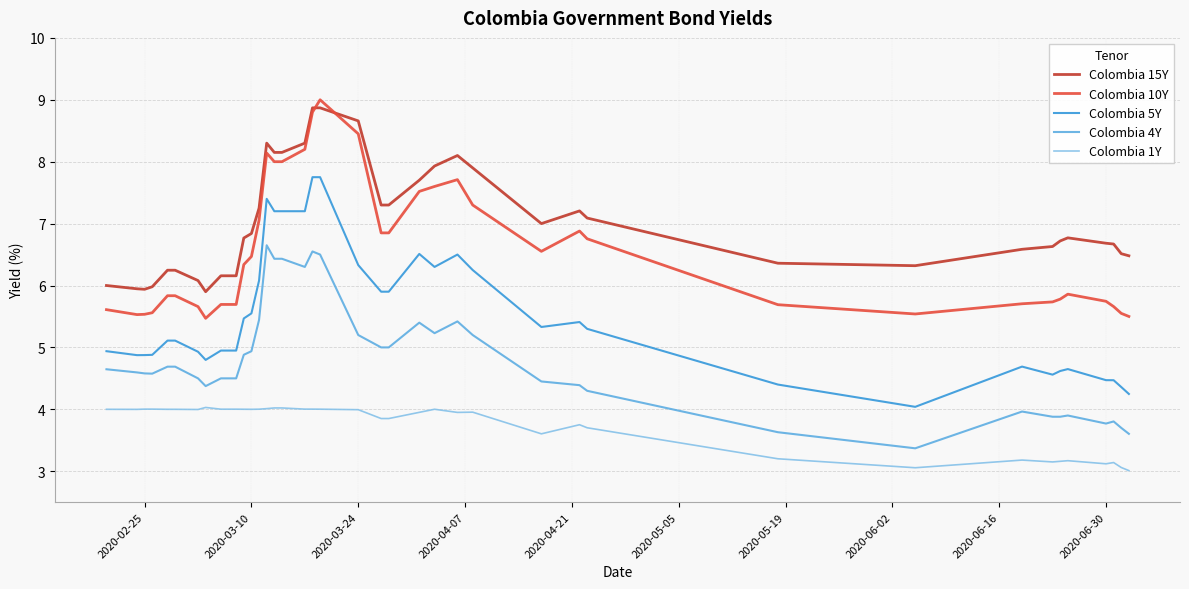

True or false: Colombia 5Y and Colombia 1Y cross at least once.

False